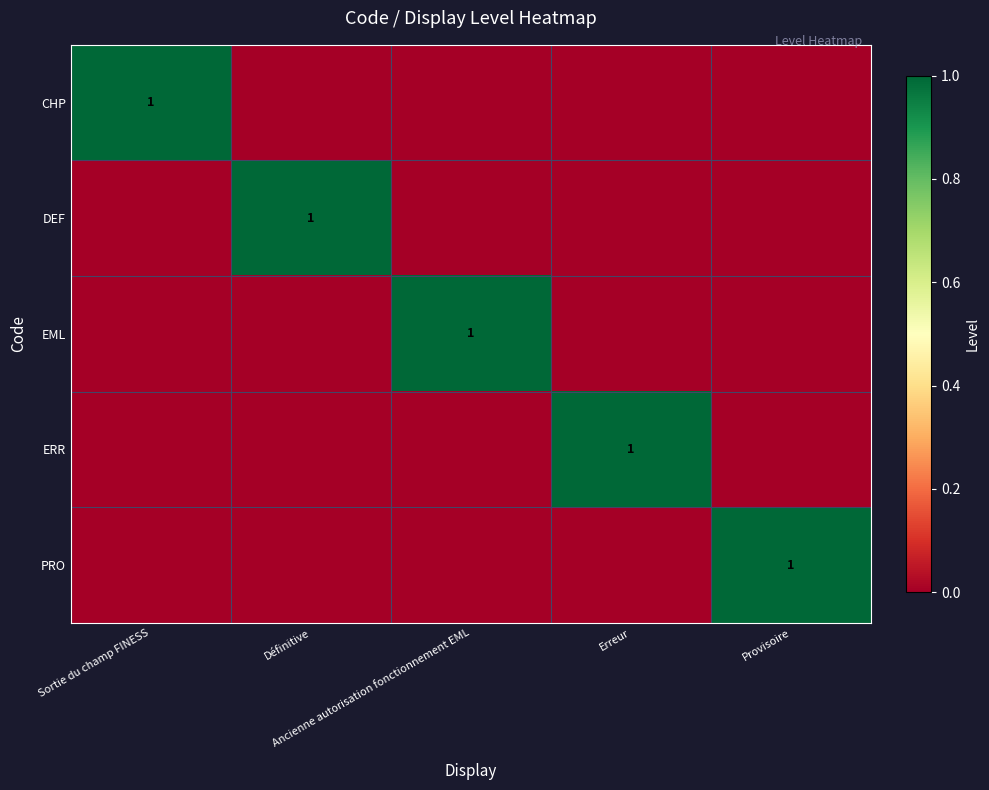

Rank the series at Ancienne autorisation fonctionnement EML from lowest to highest value.

CHP, DEF, ERR, PRO, EML